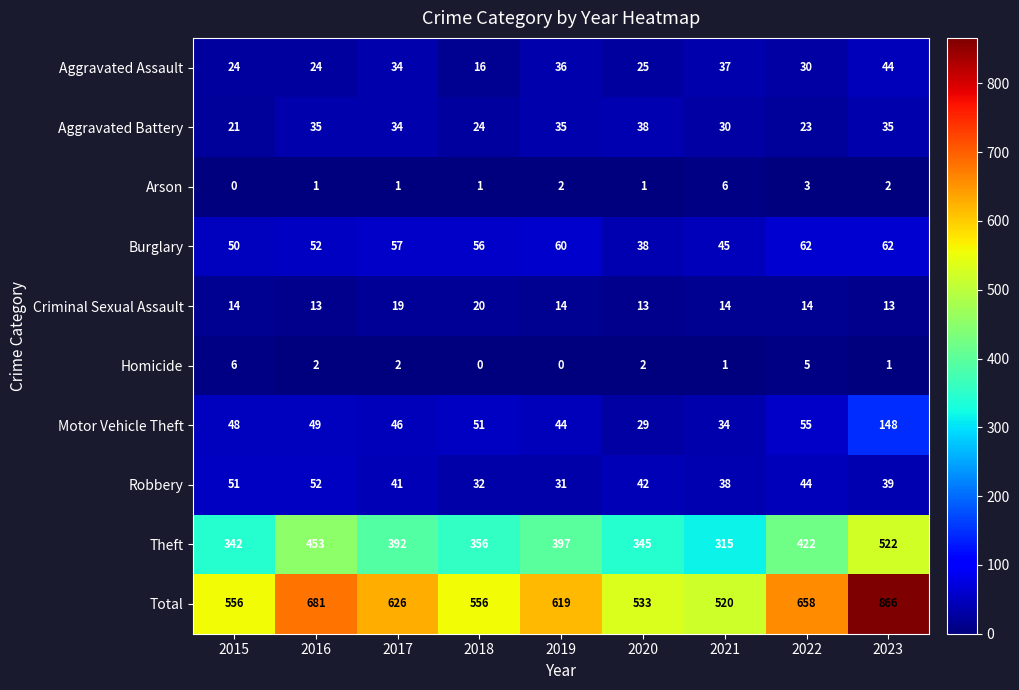

What is the maximum value shown in the chart?

866